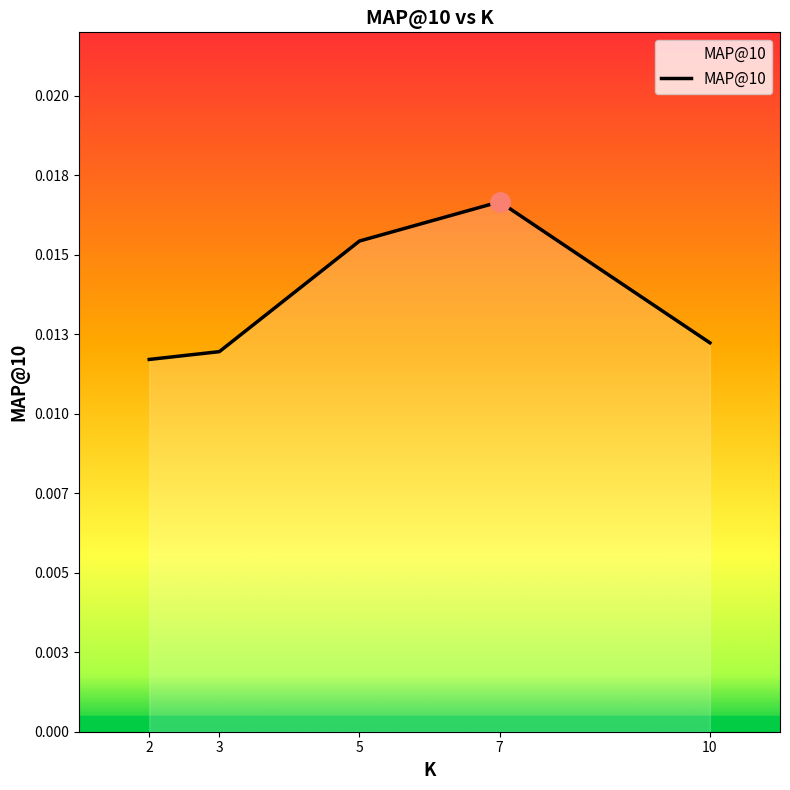

What is the sum of all values?

0.1